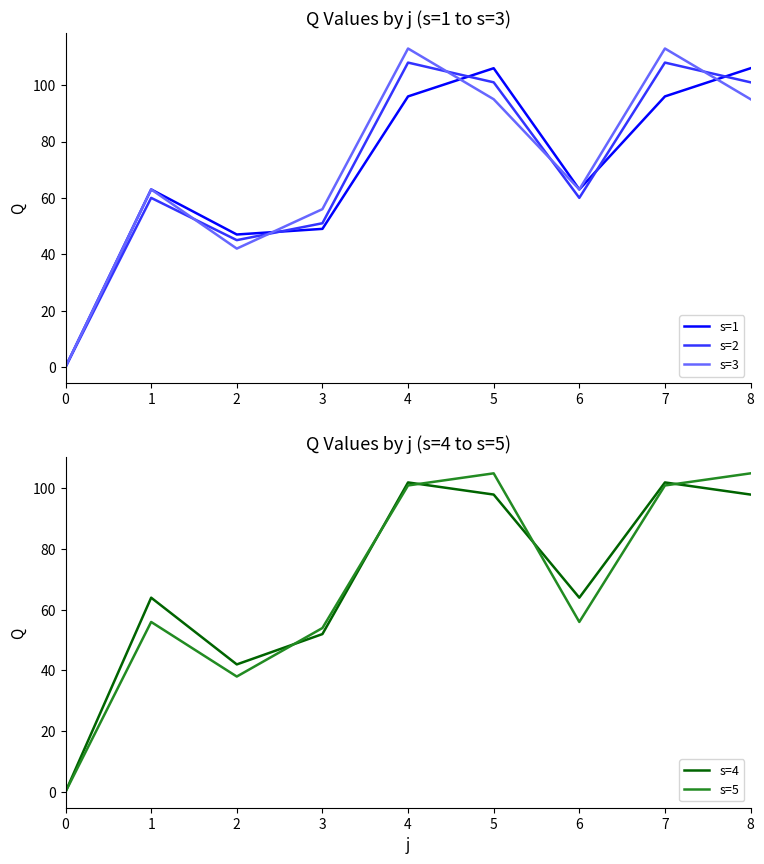

At which label does s=3 reach its peak?

4